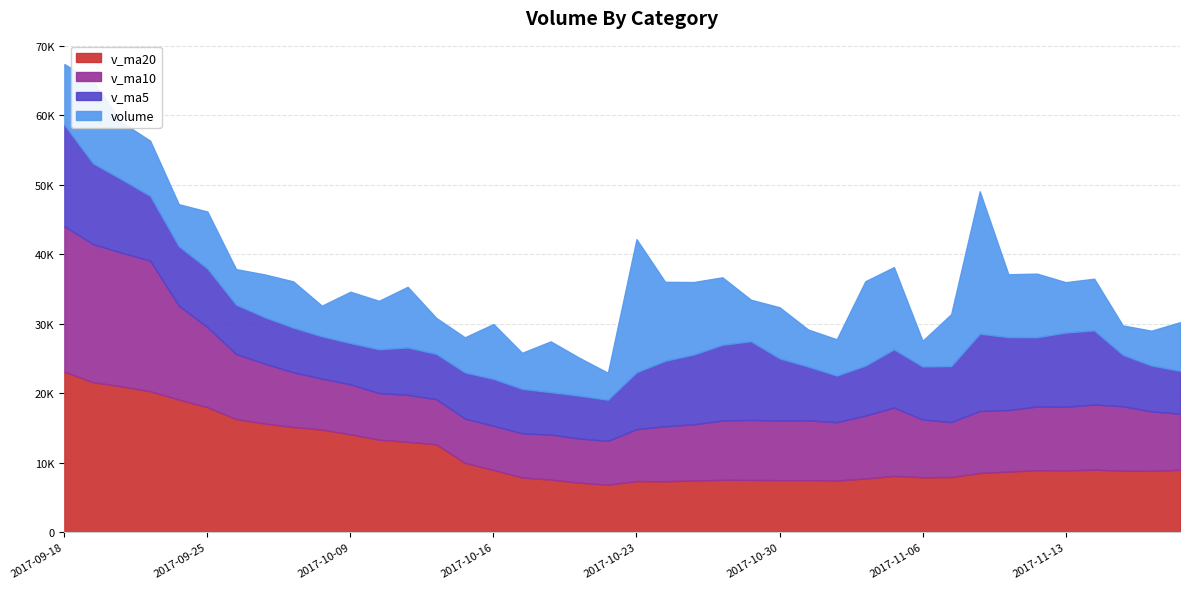

In v_ma10, how many points are higher than both neighbors (excluding endpoints)?

8